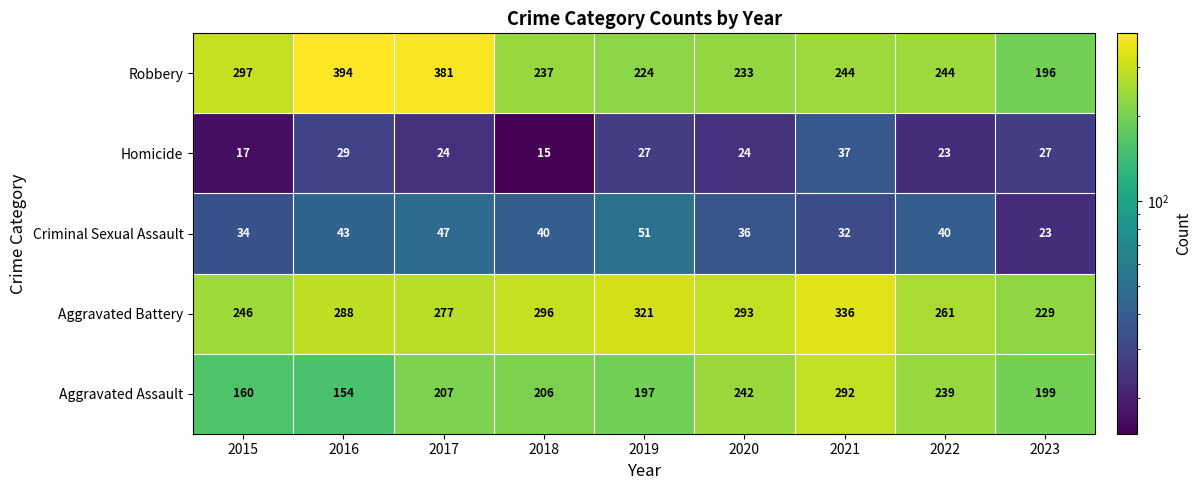

Is it true that Aggravated Battery equals 558 at 2019?

False